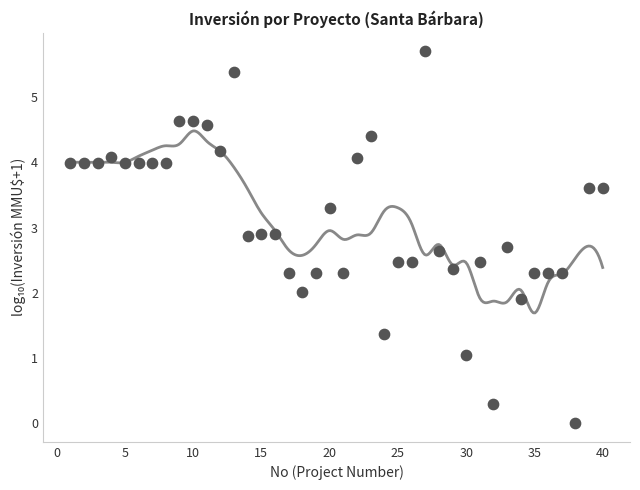

What is the range of X values (max minus min)?

39.0